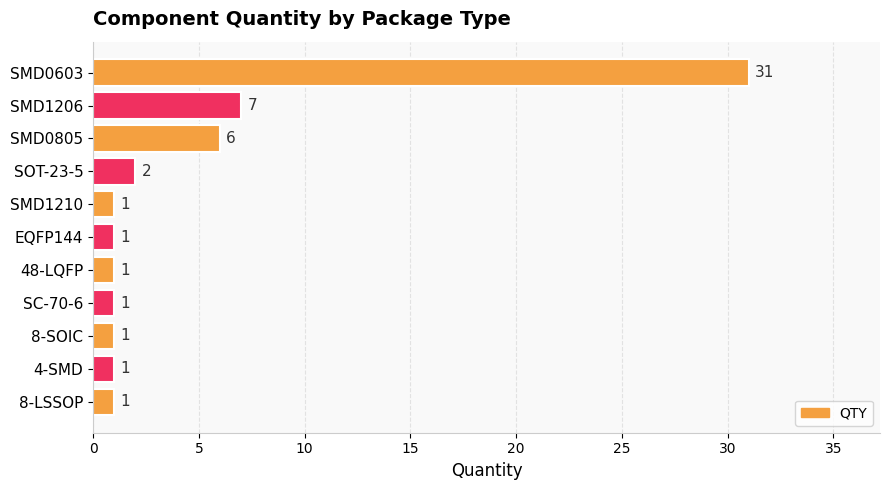

Reading bottom to top, list all the values displayed in this chart.

1	1	1	1	1	1	1	2	6	7	31